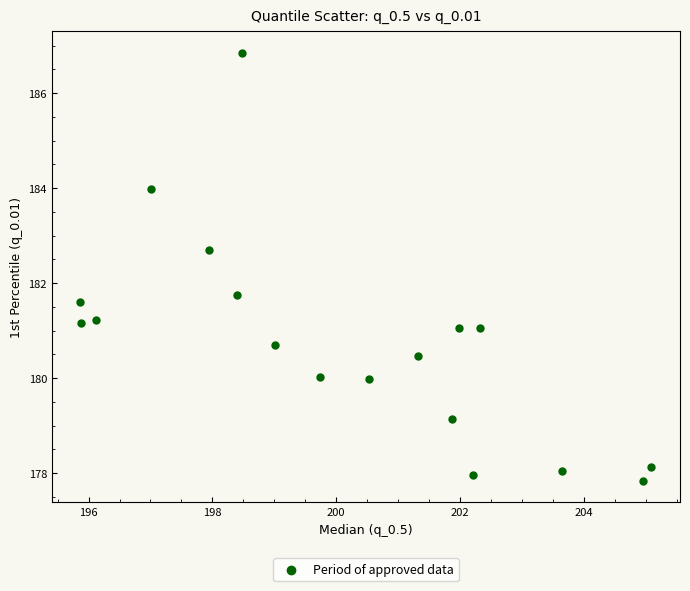

What Y value in the scatter plot is closest to 182?

181.7